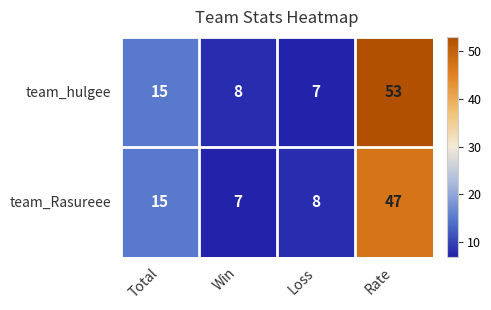

At which category is the sum across all series the highest?

Rate